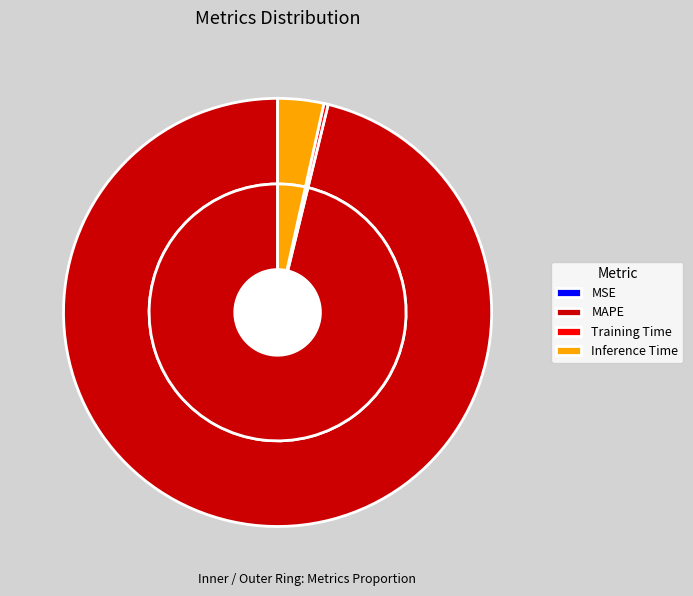

Which has a higher value, Training Time or MAPE?

MAPE